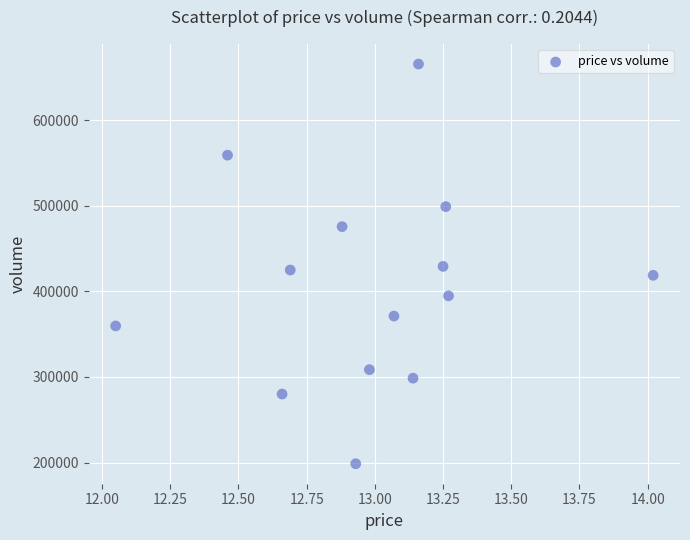

What is the range of Y values (max minus min)?

467317